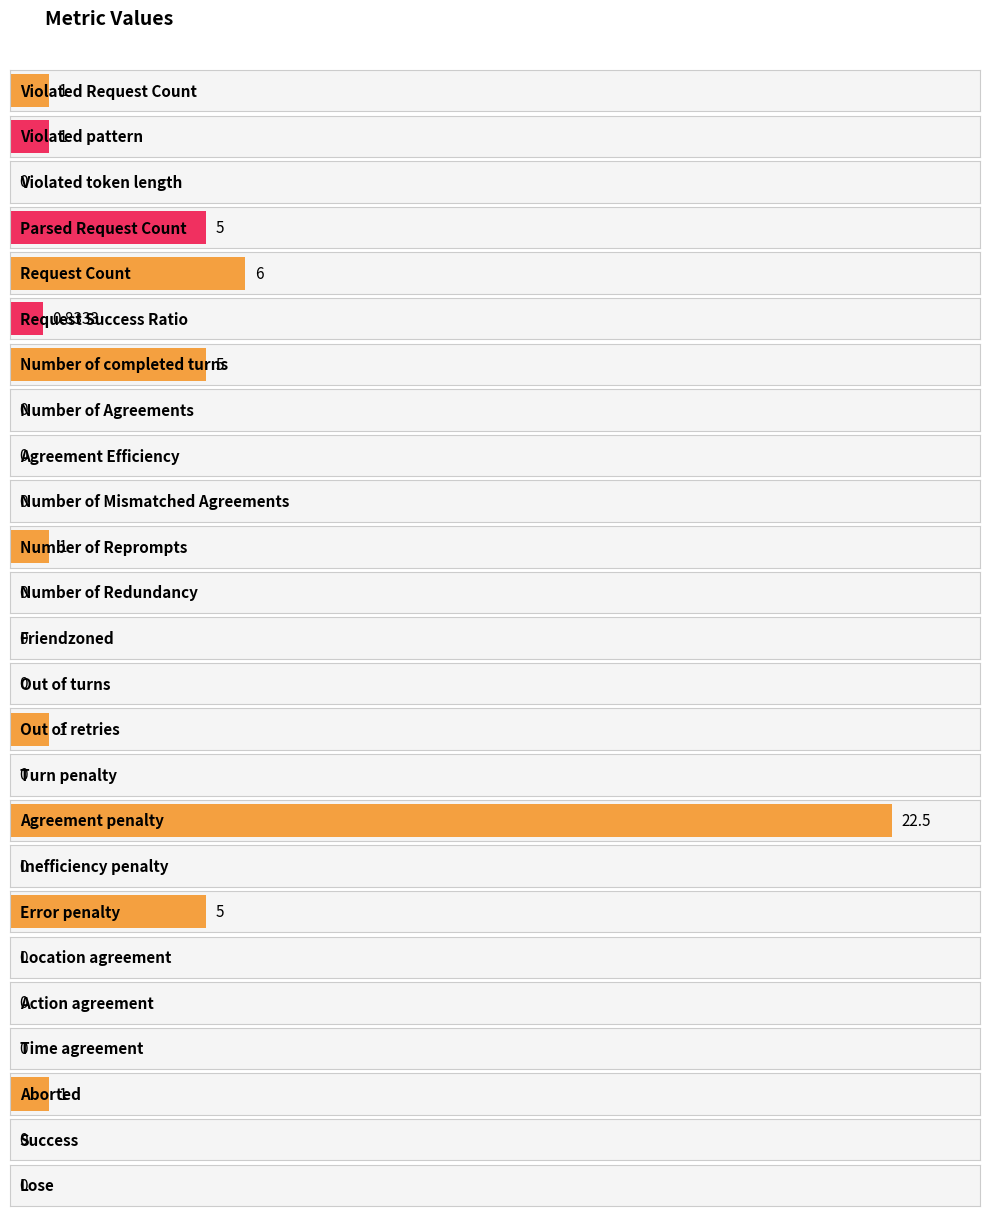

Does the chart contain any negative values?

No